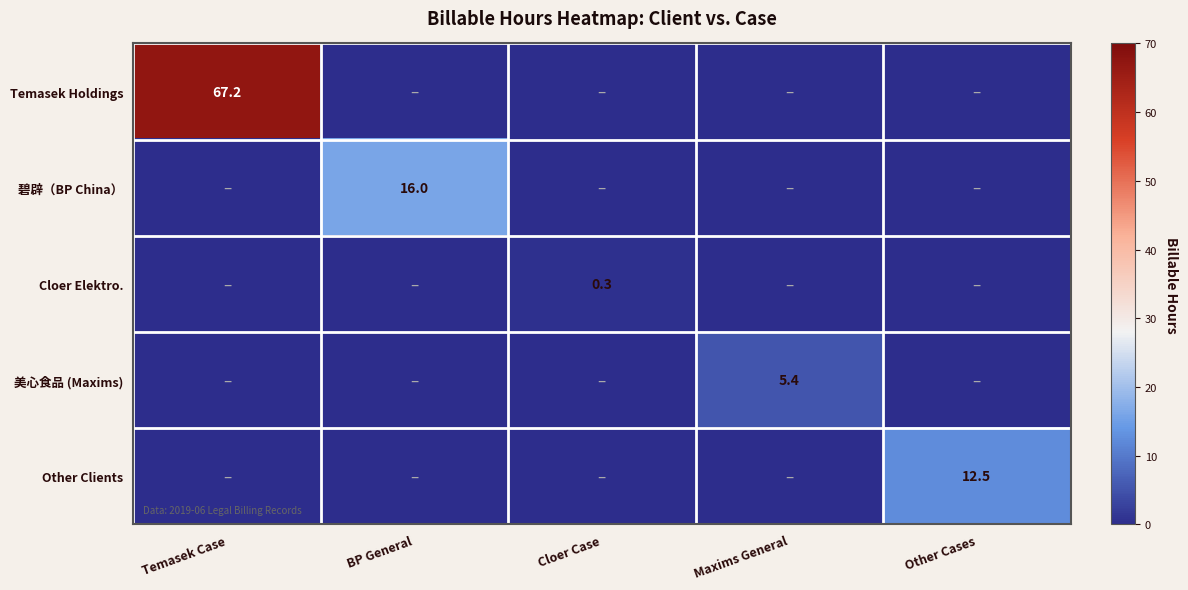

The 美心食品 (Maxims) series shows 7.9 at Maxims General. True or false?

False